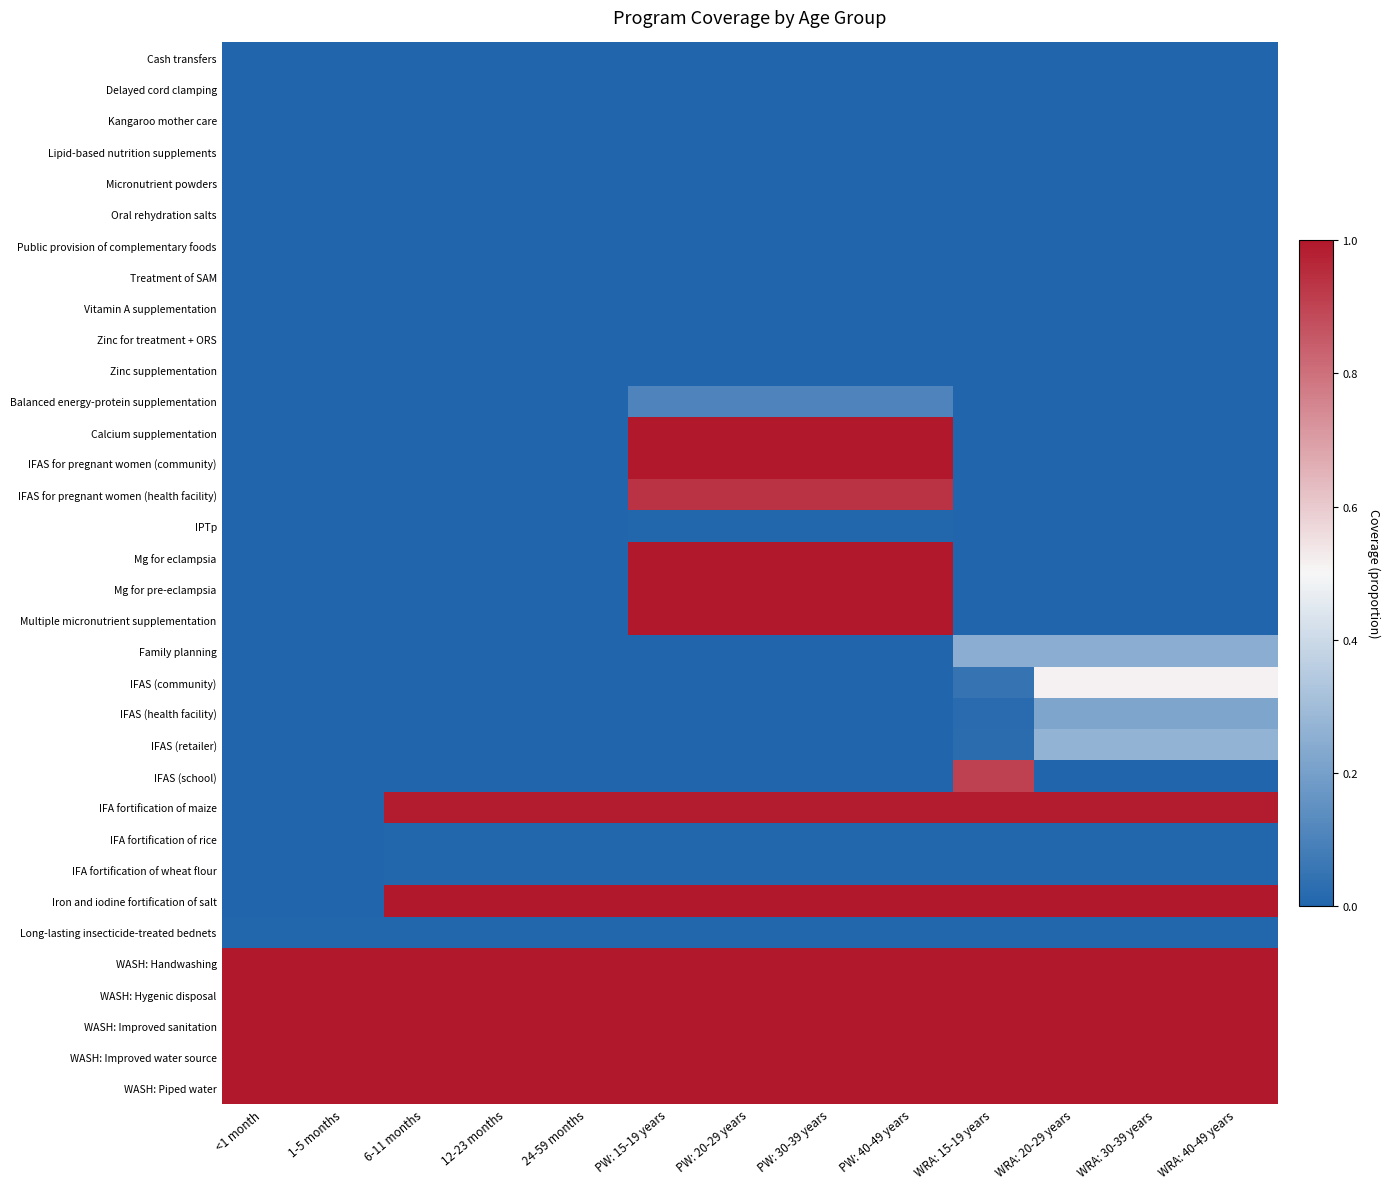

Rank the series by their maximum value, from lowest to highest.

Cash transfers, Delayed cord clamping, Kangaroo mother care, Lipid-based nutrition supplements, Micronutrient powders, Oral rehydration salts, Public provision of complementary foods, Treatment of SAM, Vitamin A supplementation, Zinc for treatment + ORS, Zinc supplementation, IPTp, IFA fortification of rice, IFA fortification of wheat flour, Long-lasting insecticide-treated bednets, Balanced energy-protein supplementation, IFAS (health facility), Family planning, IFAS (retailer), IFAS (community), IFAS (school), IFAS for pregnant women (health facility), IFA fortification of maize, Calcium supplementation, IFAS for pregnant women (community), Mg for eclampsia, Mg for pre-eclampsia, Multiple micronutrient supplementation, Iron and iodine fortification of salt, WASH: Handwashing, WASH: Hygenic disposal, WASH: Improved sanitation, WASH: Improved water source, WASH: Piped water